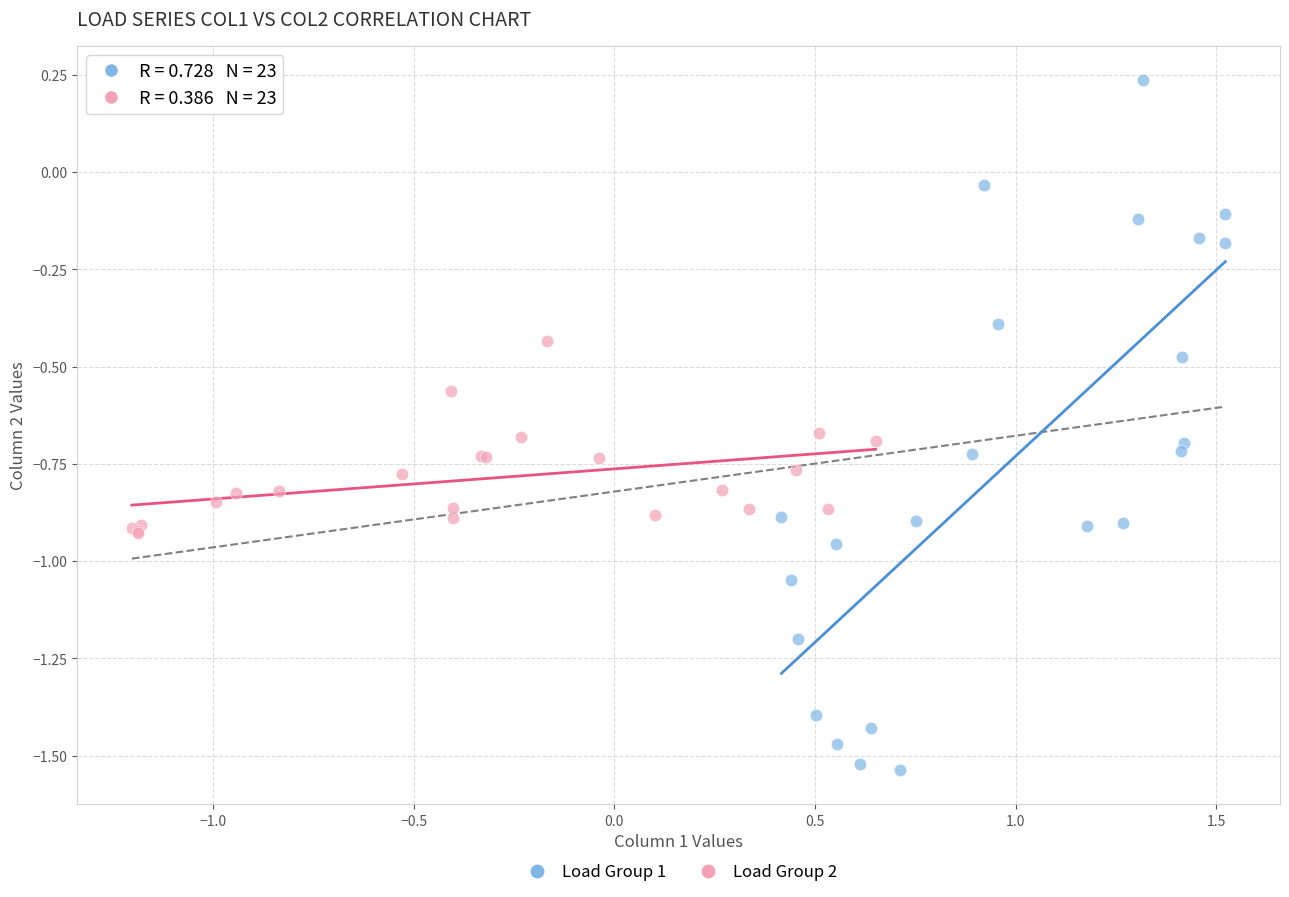

What are all the series names shown in the legend?

Load Group 1, Load Group 2